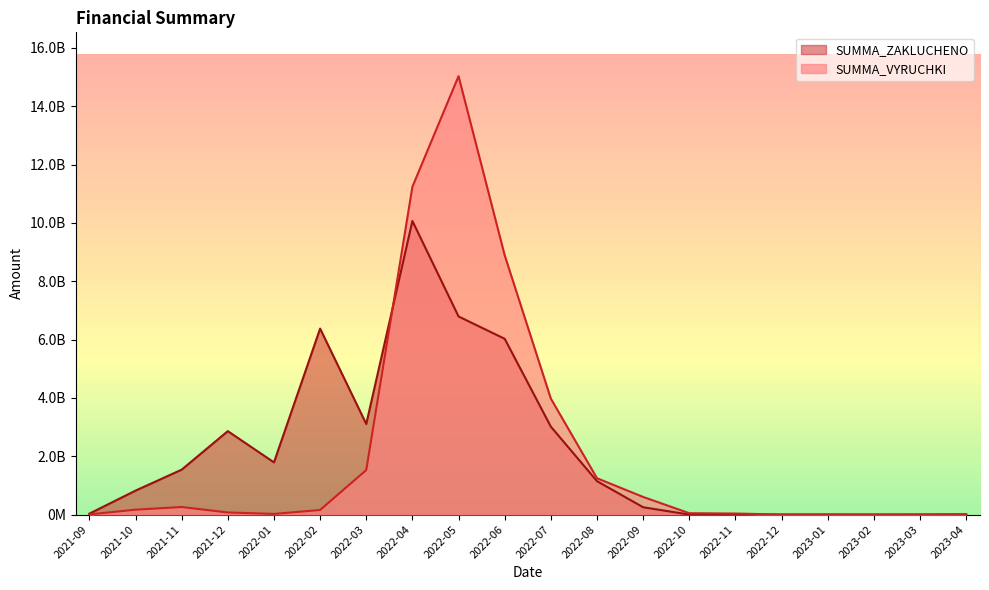

Which series has the widest spread of values?

SUMMA_VYRUCHKI